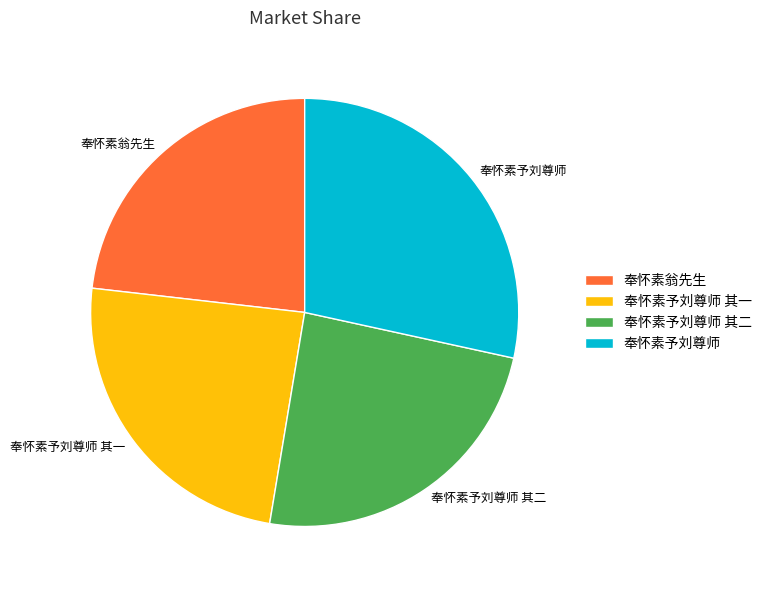

What is the ratio of the value at 奉怀素予刘尊师 to the value at 奉怀素翁先生?

1.2